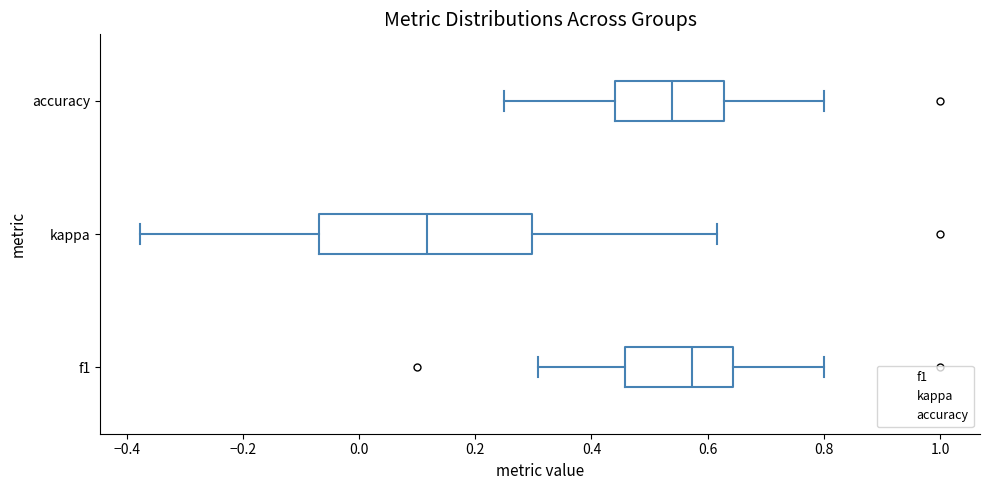

Which box is the widest, from its left edge to its right edge?

kappa